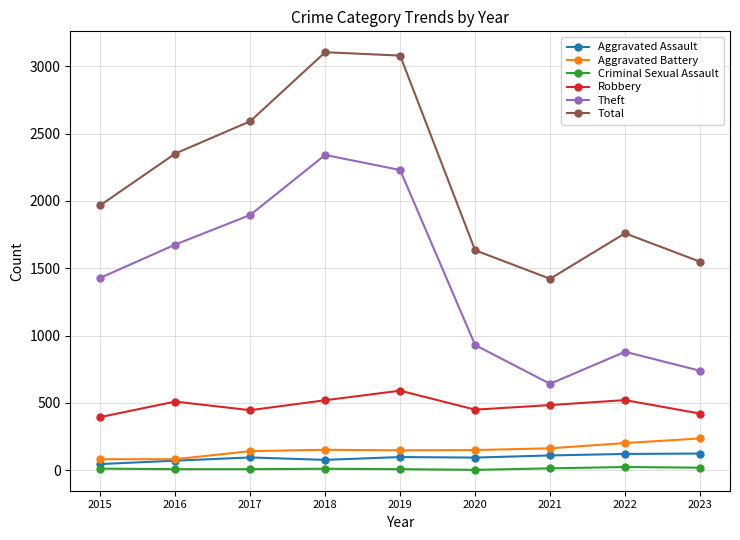

In Total, how many points are higher than both neighbors (excluding endpoints)?

2